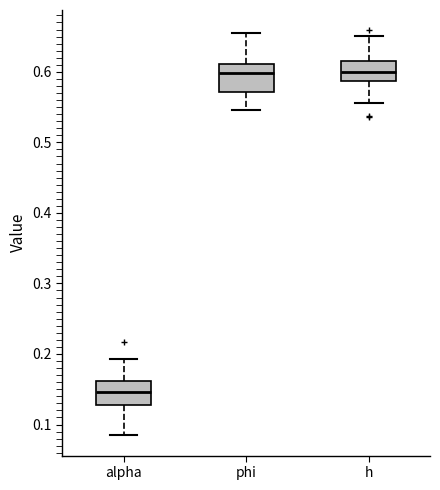

Where is the upper edge of the box for h on the y-axis? The values are not printed on the chart, so give them approximately, as read against the axis.

0.62